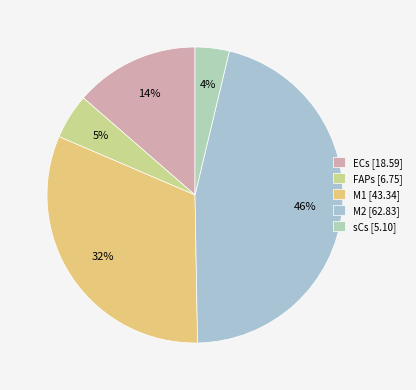

To the nearest percent, what portion does M1 represent?

32%